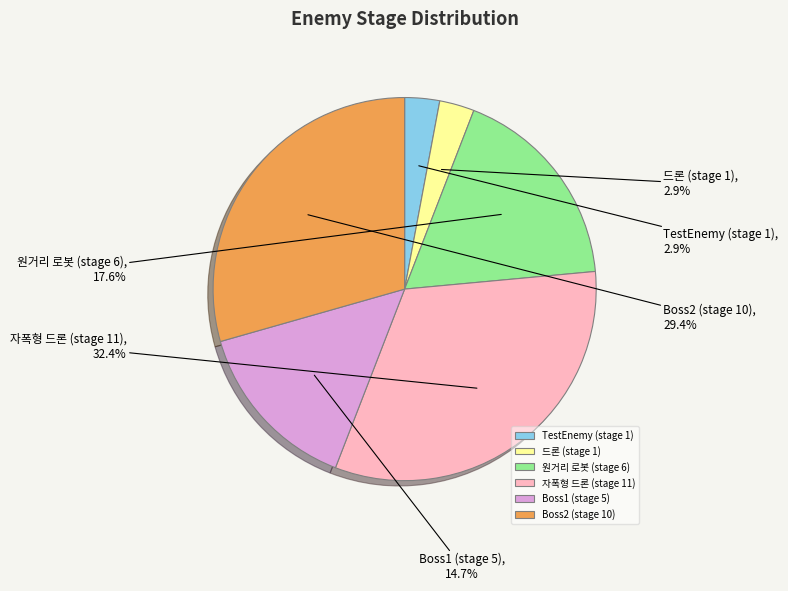

Is it true that TestEnemy (stage 1) is 3% of the pie?

True